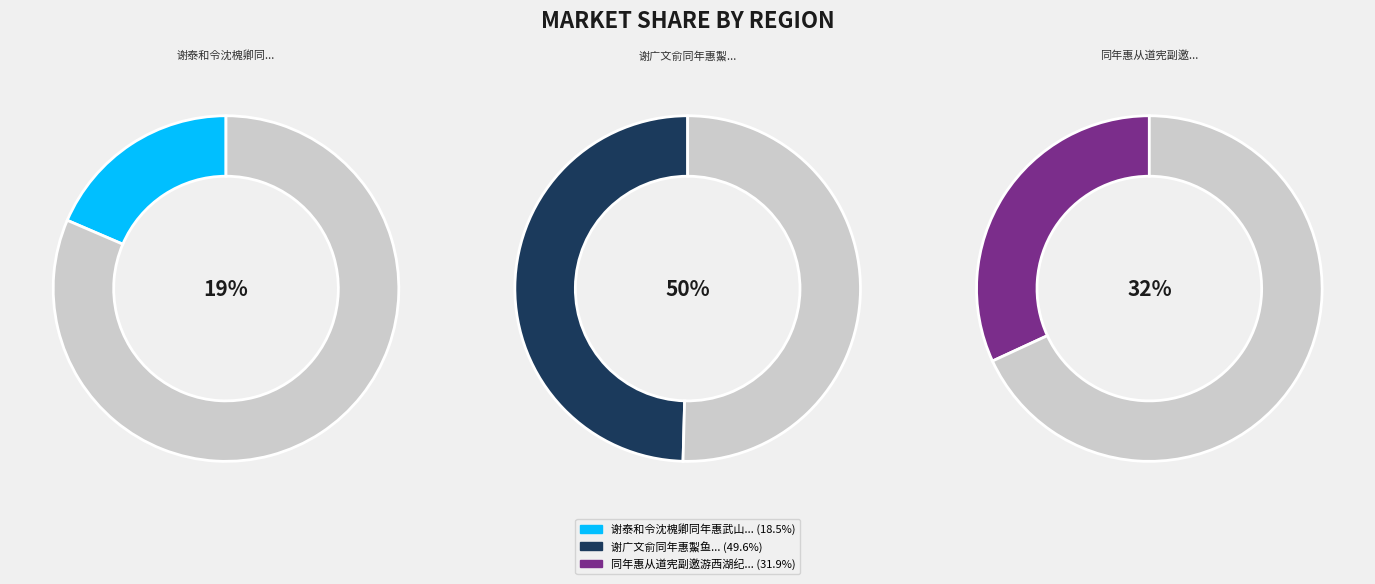

Between 谢广文俞同年惠䱥鱼 and 谢泰和令沈槐卿同年惠武山鸡, which is larger?

谢广文俞同年惠䱥鱼